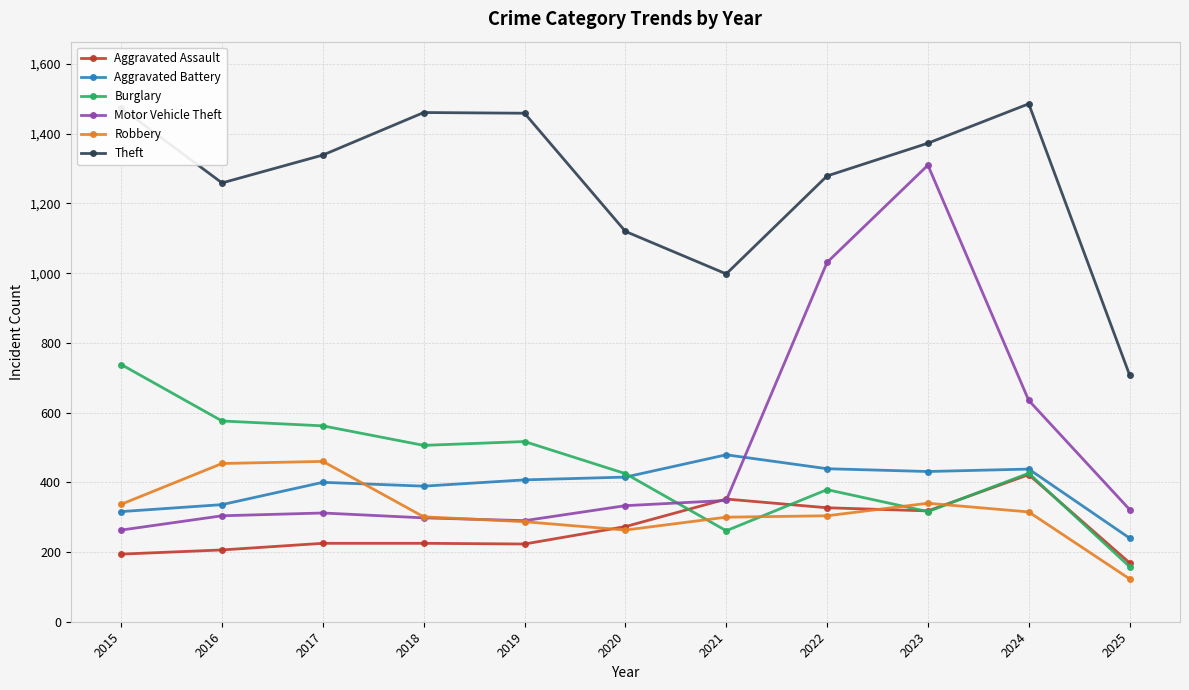

True or false: Motor Vehicle Theft has a value of 236 at 2021.

False